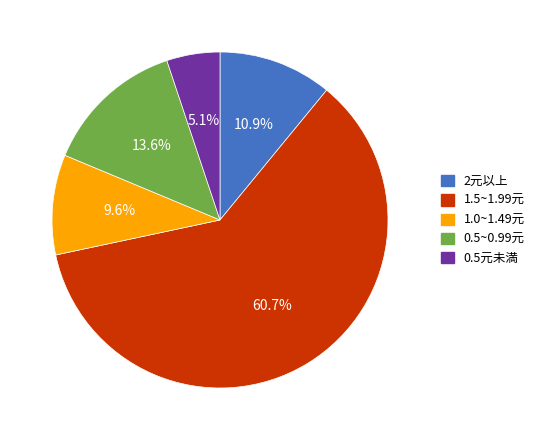

Do 0.5元未満 and 0.5~0.99元 together represent more than half of the pie?

No